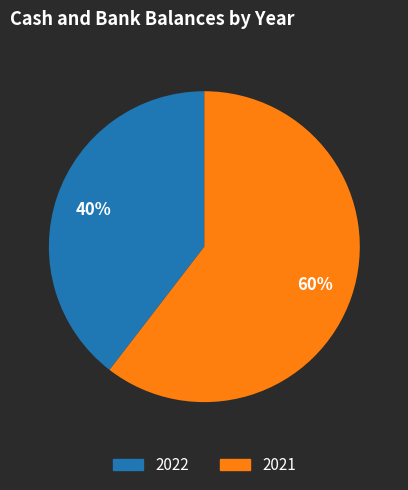

How many segments does this pie chart have?

2